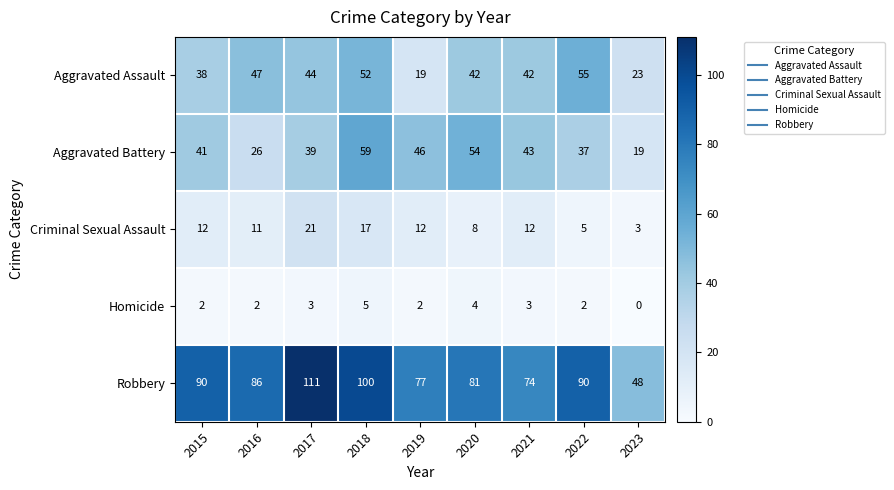

At how many categories does at least one series exceed 4?

9